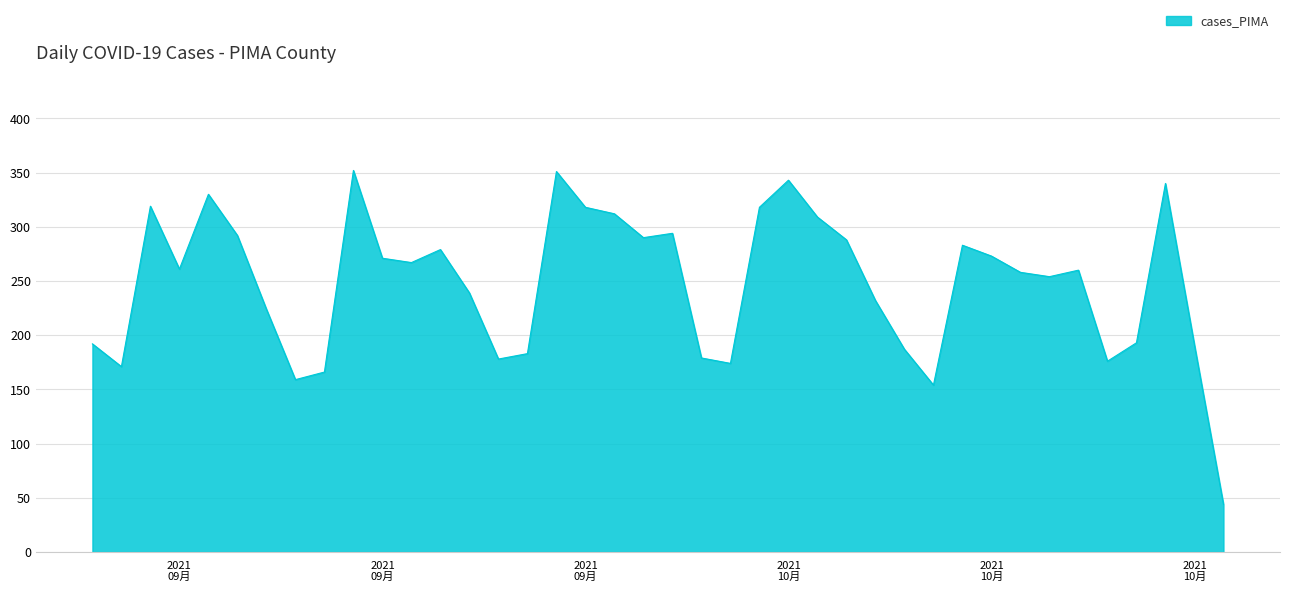

What is the smallest value displayed?

44